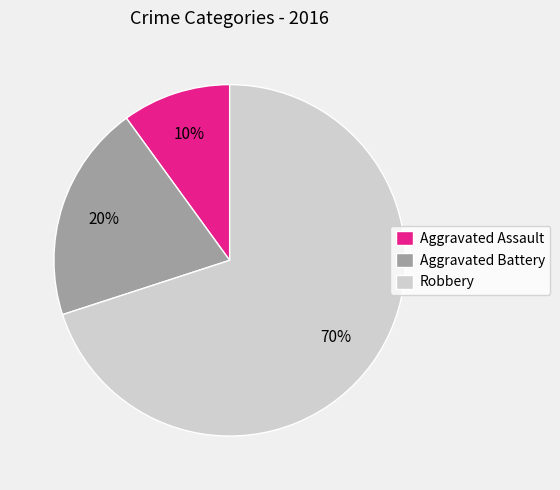

Between Robbery and Aggravated Battery, which is larger?

Robbery